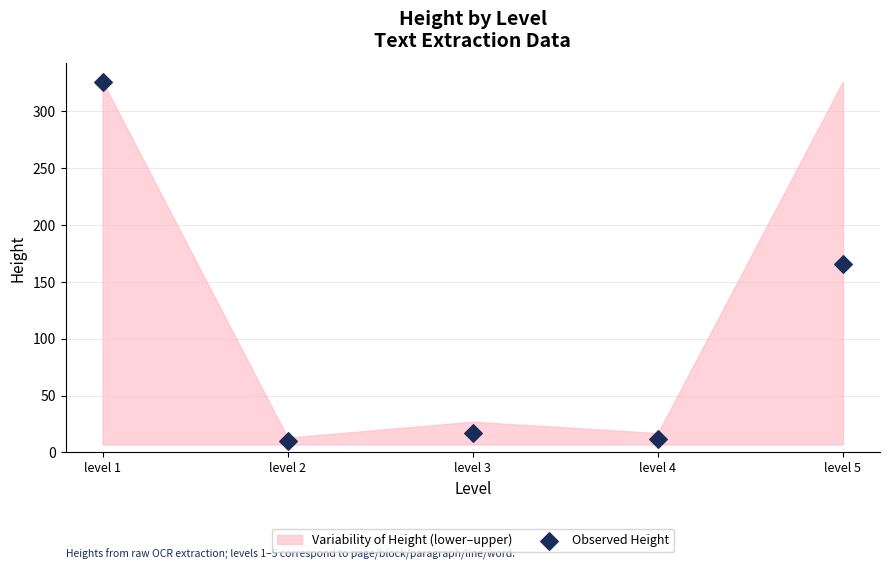

What is the average Y value?

106